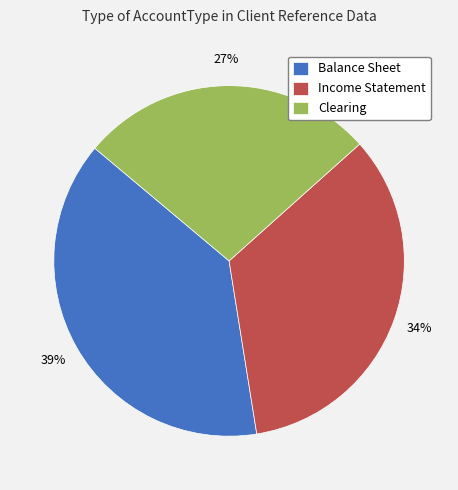

Between Clearing and Income Statement, which is larger?

Income Statement